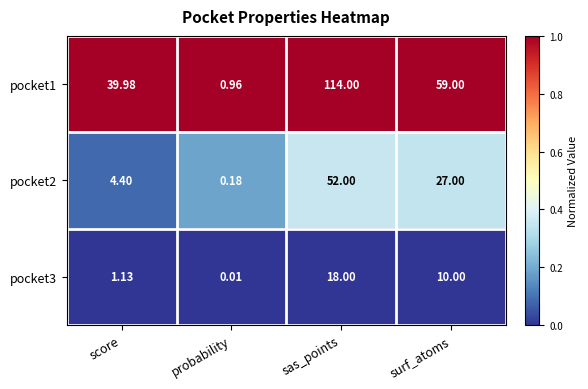

List the series in order of their overall mean, lowest first.

pocket3, pocket2, pocket1